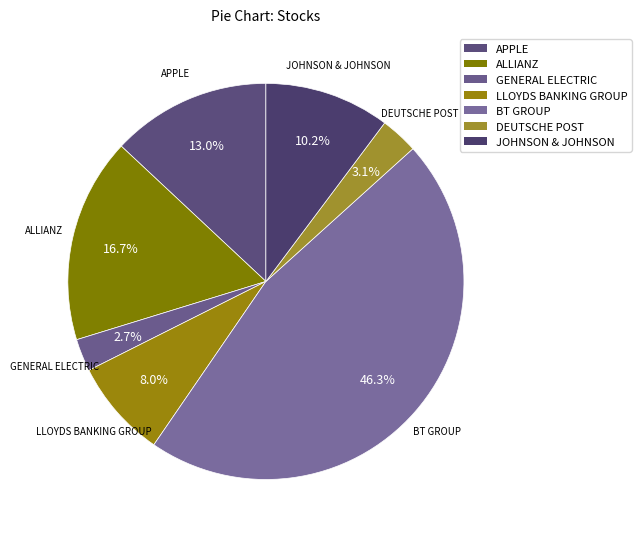

To the nearest percent, what is the difference between the largest and smallest slice percentages?

44%